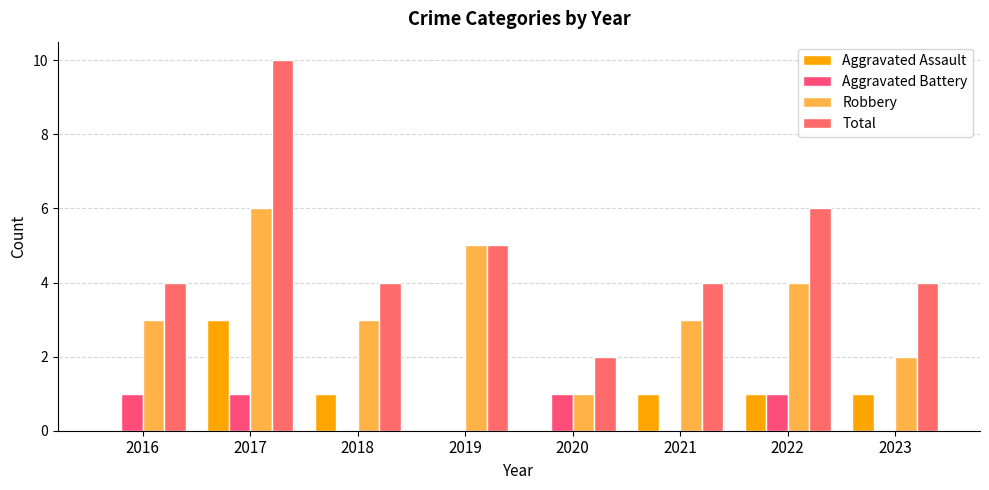

Reading right to left, what are all the values shown in this chart?

Aggravated Assault: 2023=1	2022=1	2021=1	2020=0	2019=0	2018=1	2017=3	2016=0
Aggravated Battery: 2023=0	2022=1	2021=0	2020=1	2019=0	2018=0	2017=1	2016=1
Robbery: 2023=2	2022=4	2021=3	2020=1	2019=5	2018=3	2017=6	2016=3
Total: 2023=4	2022=6	2021=4	2020=2	2019=5	2018=4	2017=10	2016=4